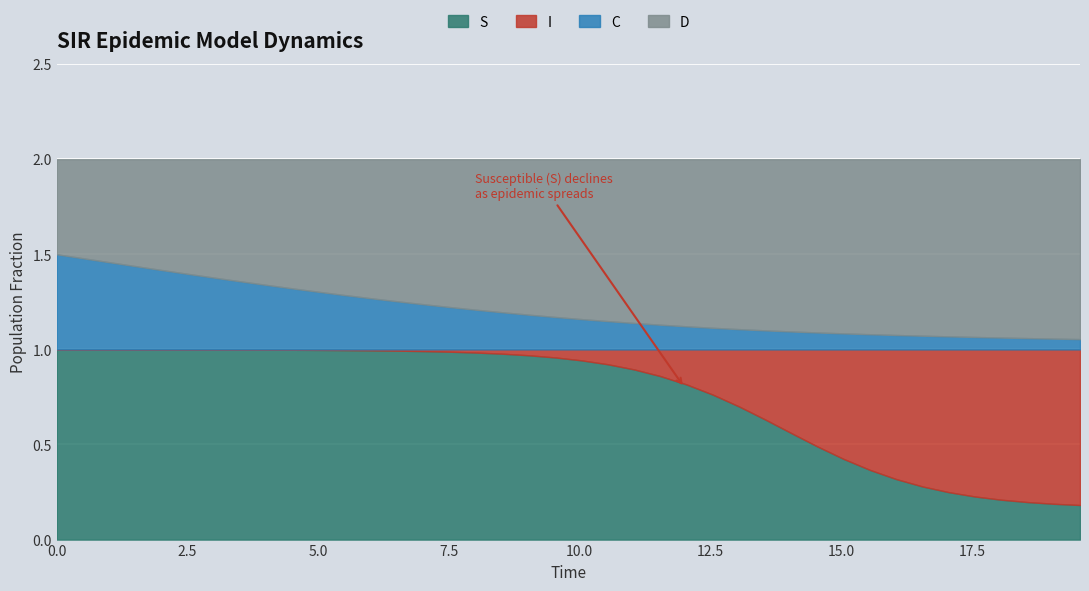

What is the highest value of the I series?

0.8